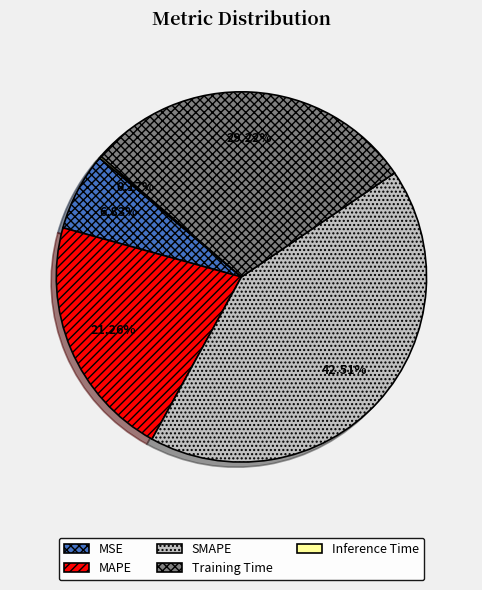

To the nearest percent, what portion does Training Time represent?

29%